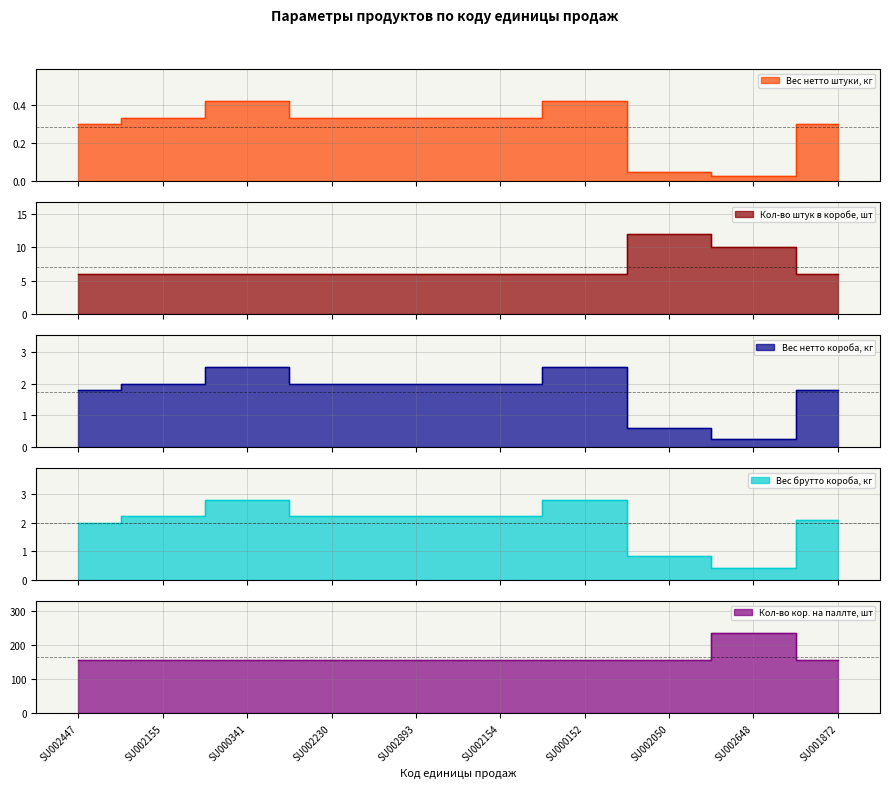

What is the difference between the maximum and second lowest values in the Вес брутто короба, кг series?

1.9